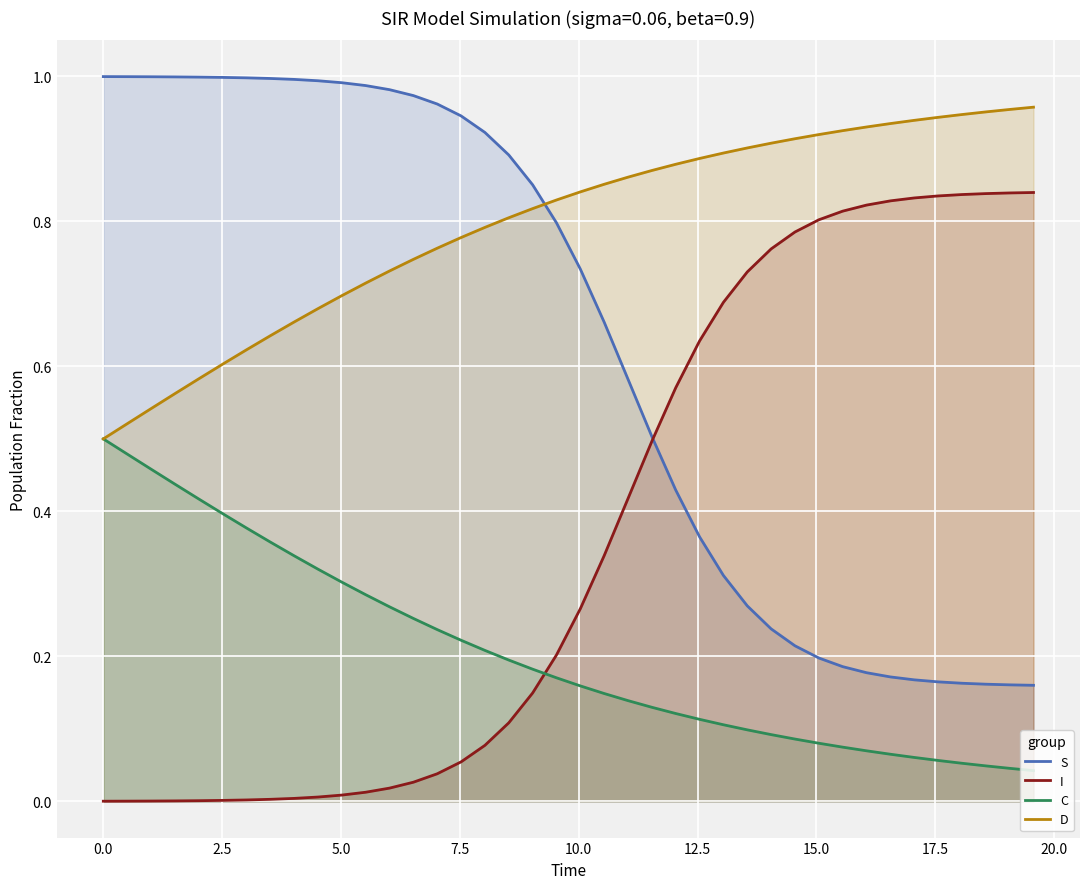

After their last crossing, which series has the higher values: C or I?

I